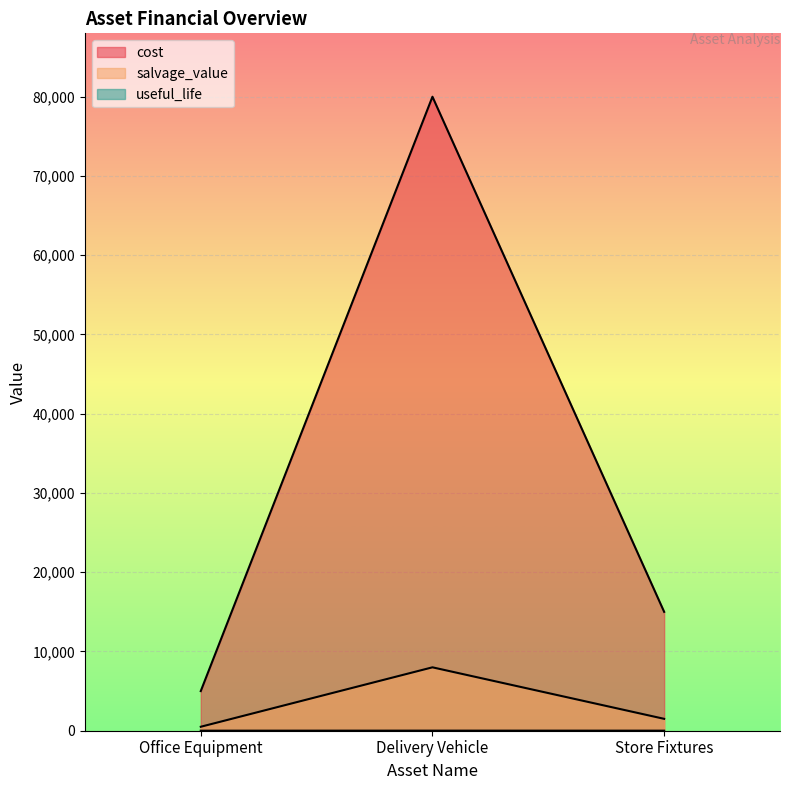

How many series are shown in this chart?

3